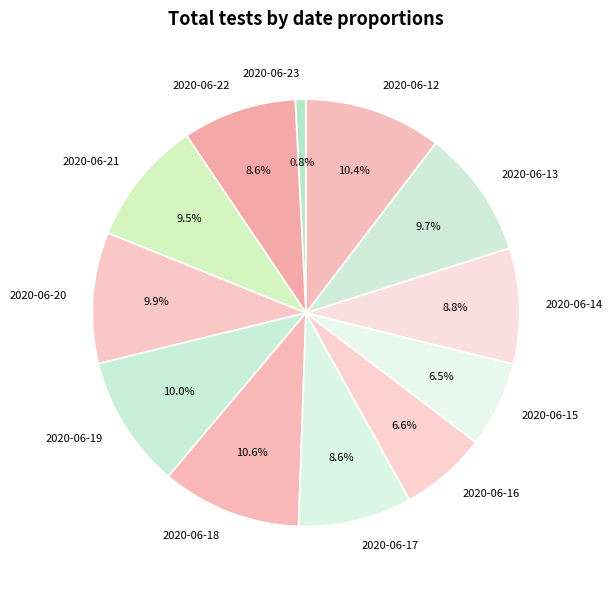

Does any single category account for the majority?

No